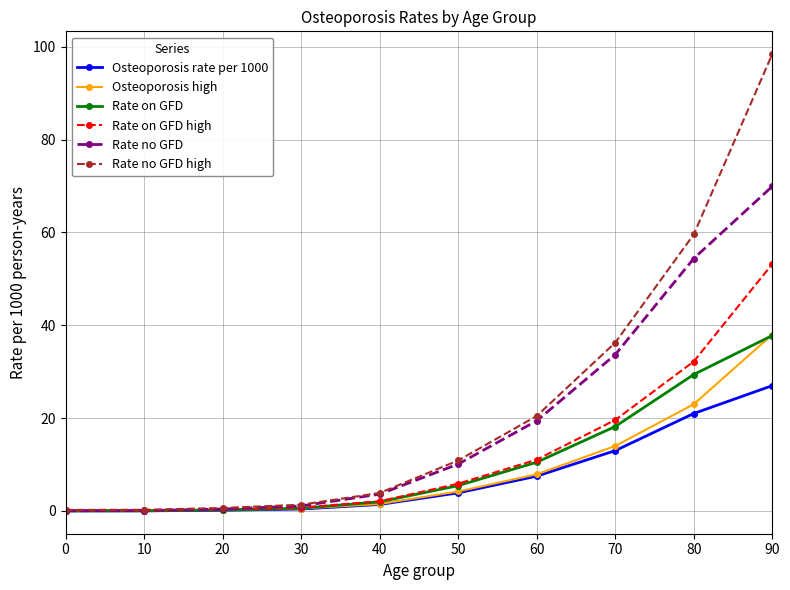

Which series changed the most between 10 and 90?

Rate no GFD high